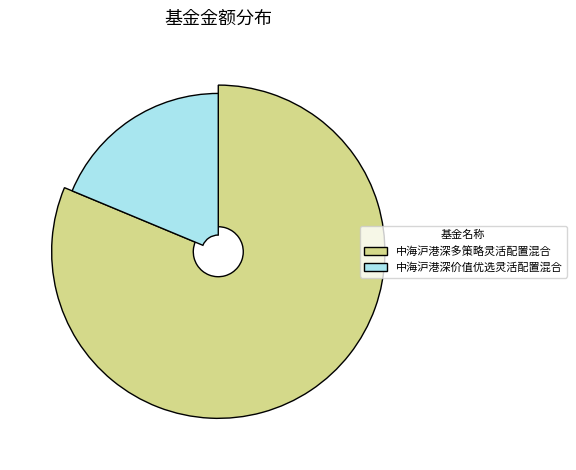

Combined, what portion of the pie is 中海沪港深多策略灵活配置混合 and 中海沪港深价值优选灵活配置混合?

100.0%